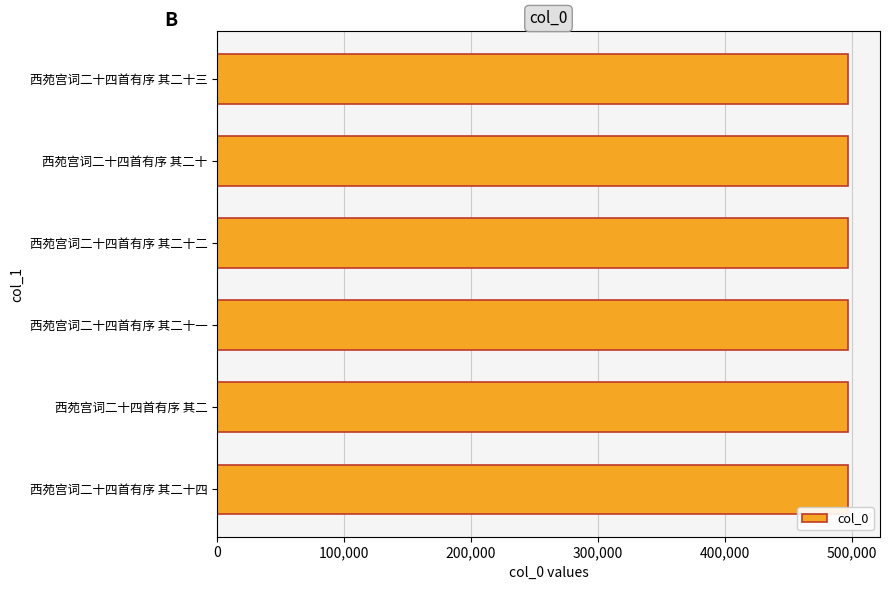

What is the maximum value shown in the chart?

497573